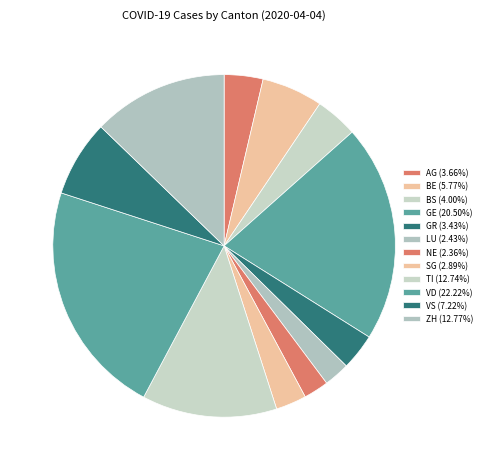

What is the change in value from LU to VD?

+3793